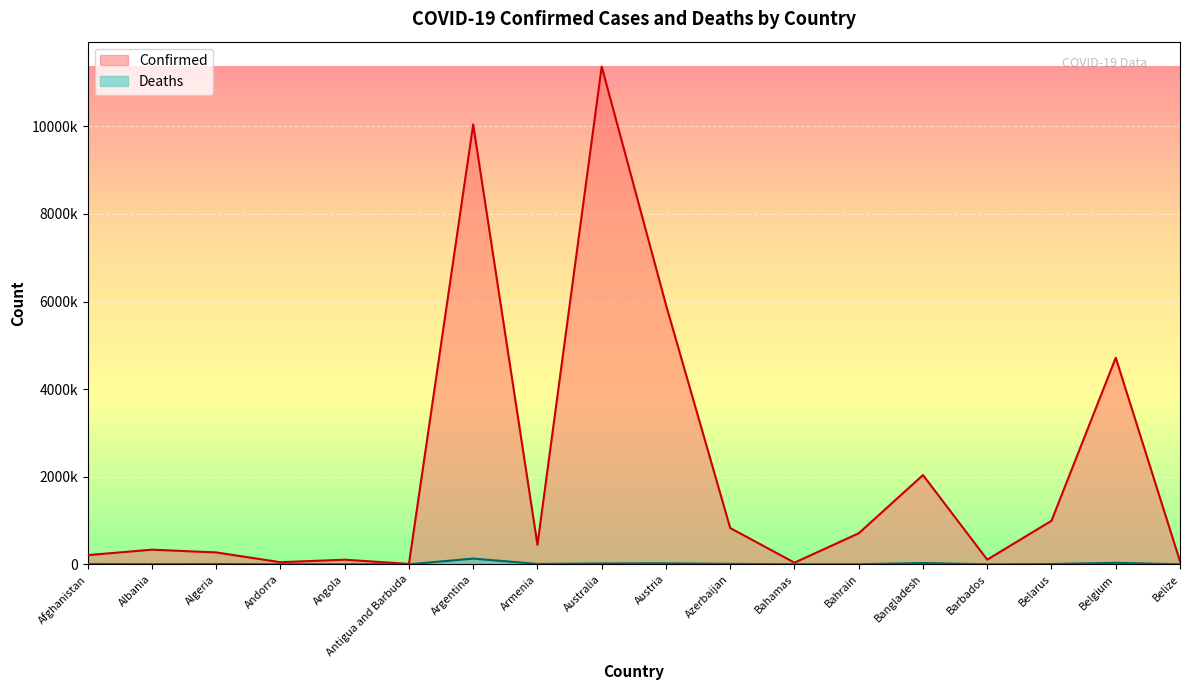

Reading left to right, extract all data points from this chart.

Confirmed: 209358	334408	271463	47875	105277	9106	10044125	446819	11366361	5926148	828628	37491	708061	2037829	106645	994037	4717655	70757
Deaths: 7896	3598	6881	165	1933	146	130463	8721	19373	21899	10122	833	1550	29445	575	7118	33717	688